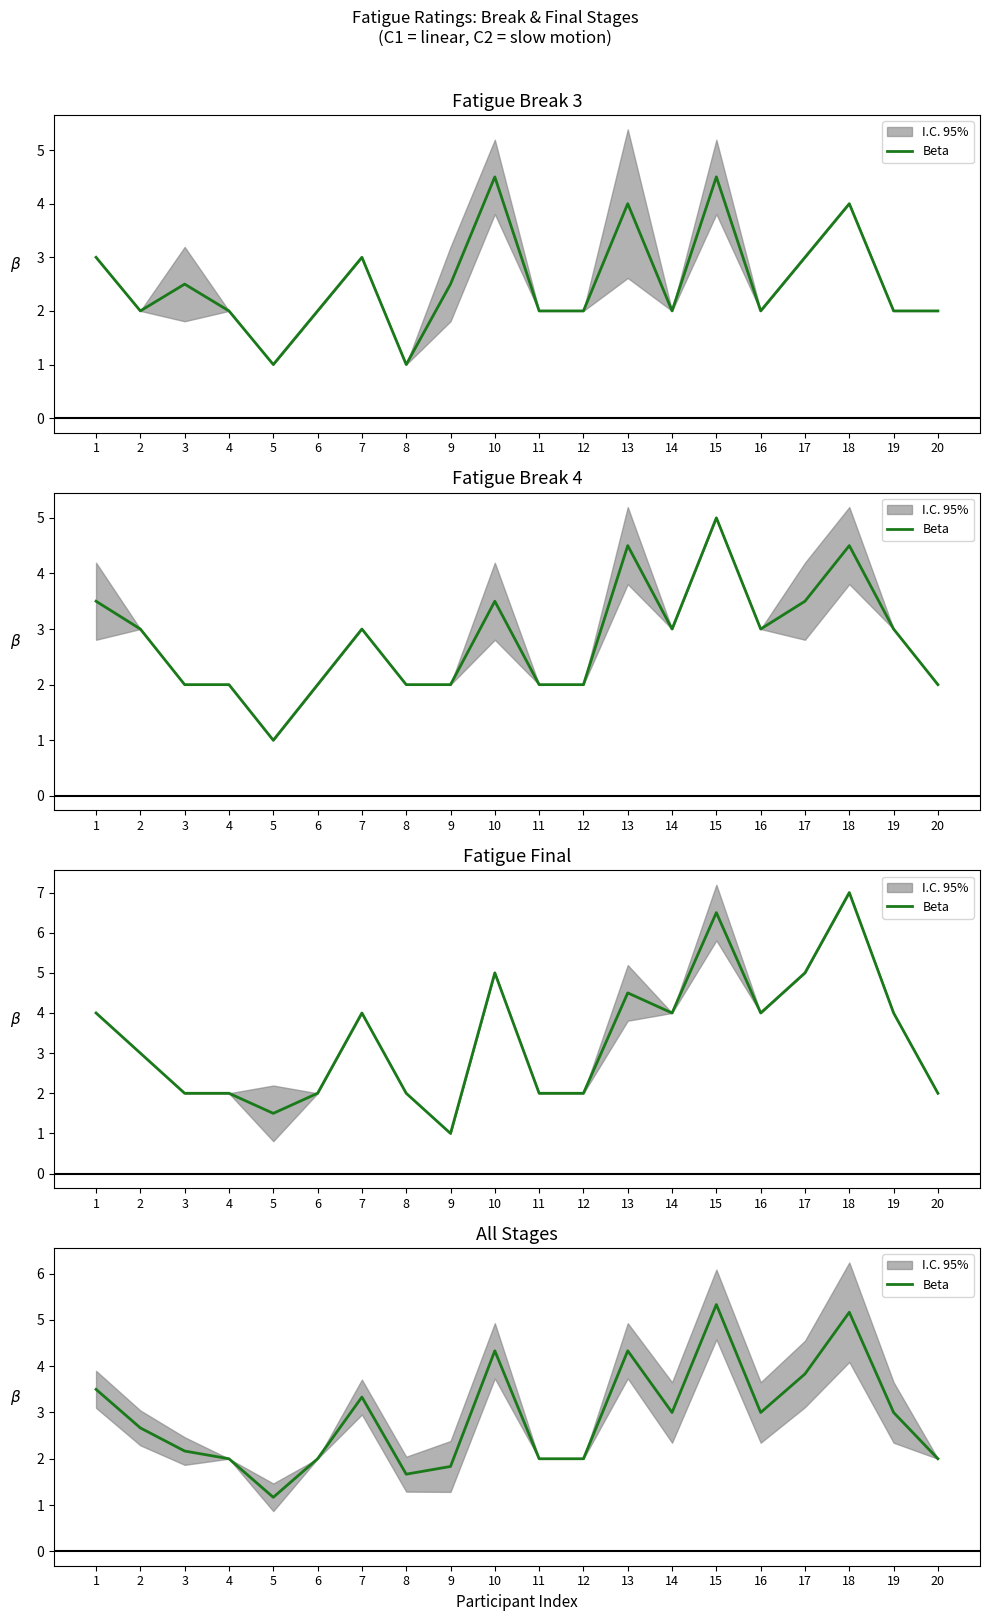

Rank the categories by value from highest to lowest.

15, 18, 10, 13, 17, 1, 7, 14, 16, 19, 2, 3, 4, 6, 11, 12, 20, 9, 8, 5